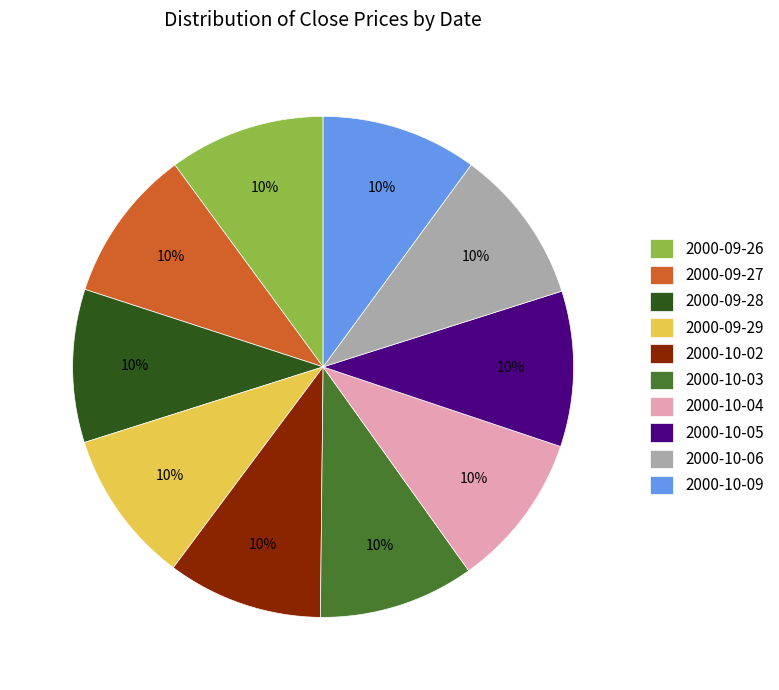

Does any single category account for the majority?

No